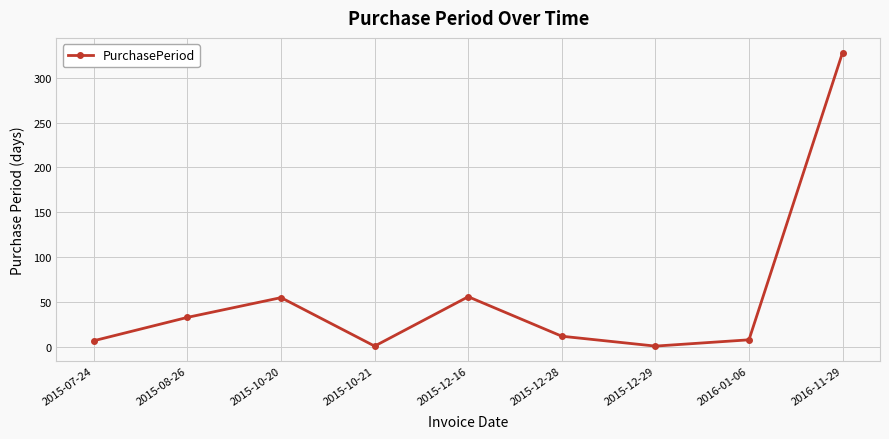

What is the greatest value displayed?

328